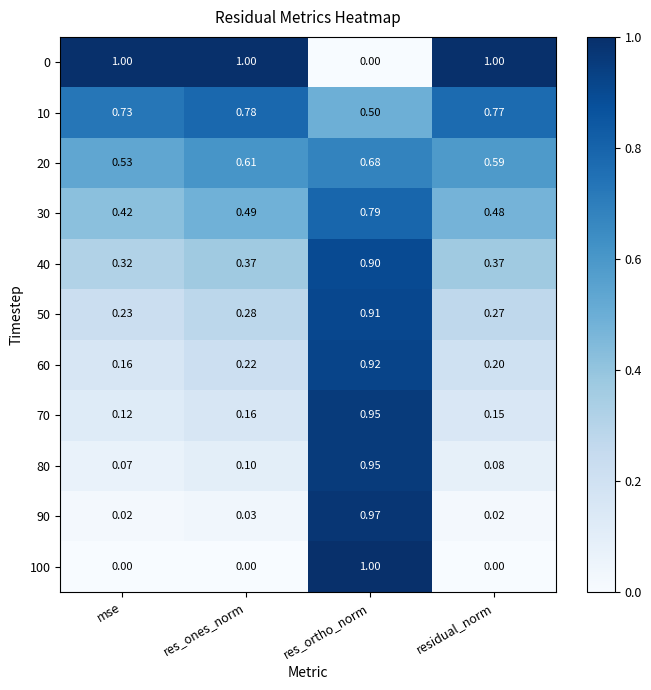

Count the number of categories in the chart.

4